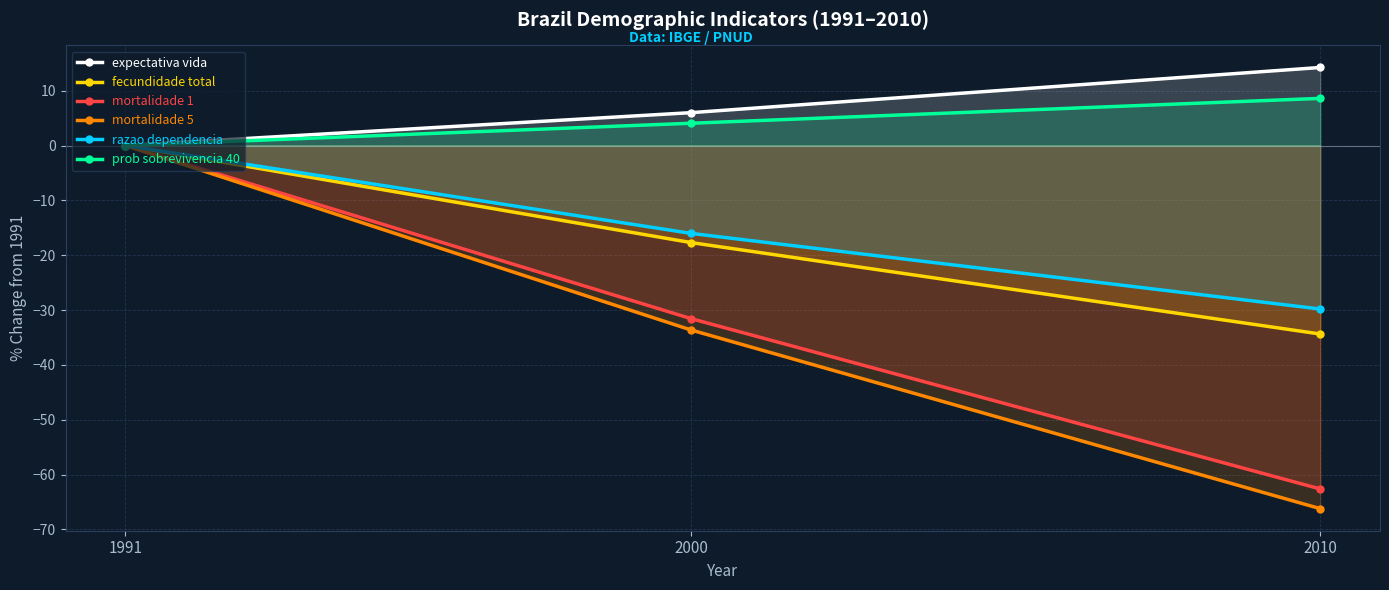

True or false: mortalidade 5 has a value of 0.0 at 1991.

True